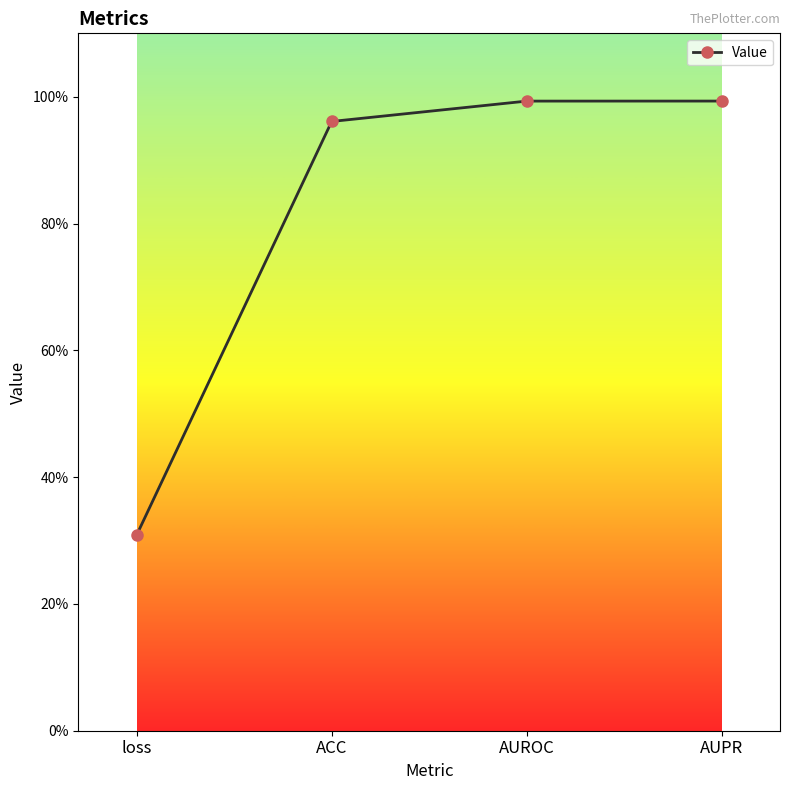

Rank the categories by value from highest to lowest.

AUPR, AUROC, ACC, loss